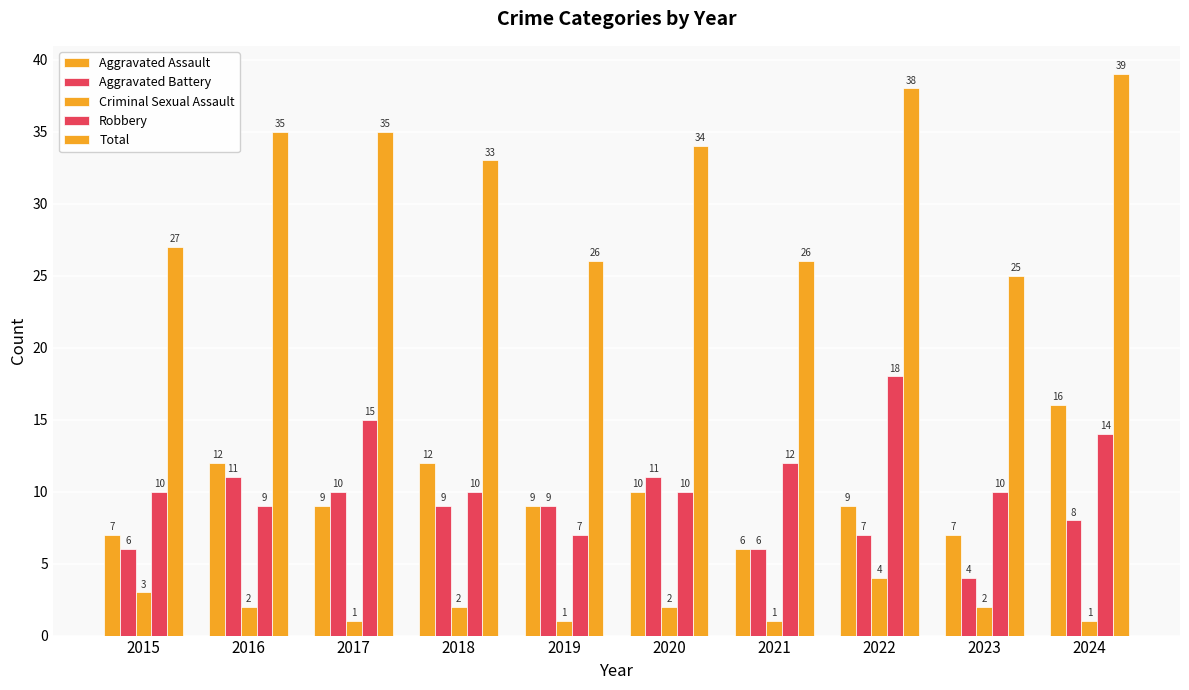

What is the difference between the highest and lowest values at 2021?

25